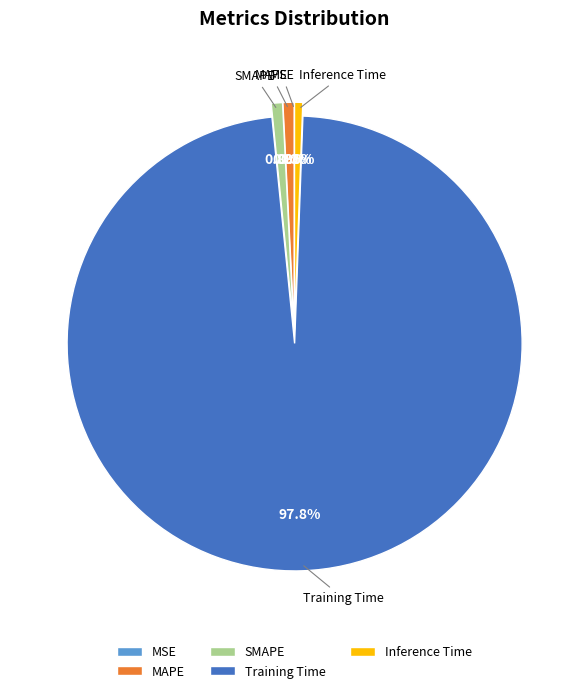

To the nearest percent, what is the difference between the MAPE and Training Time slice percentages?

97%